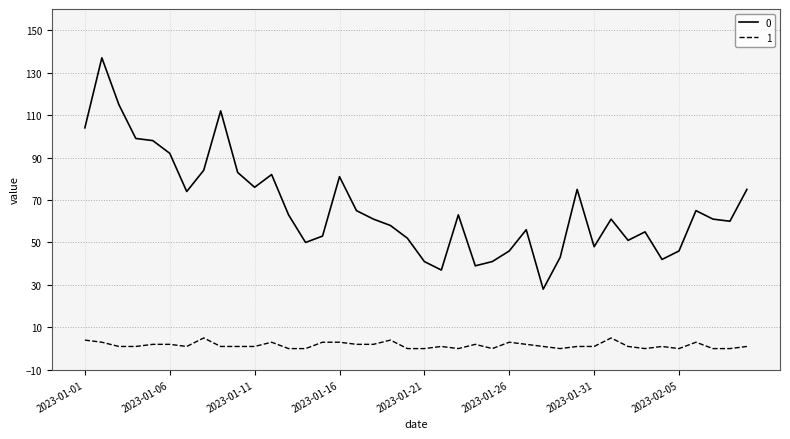

True or false: 0 and 1 cross at least once.

False